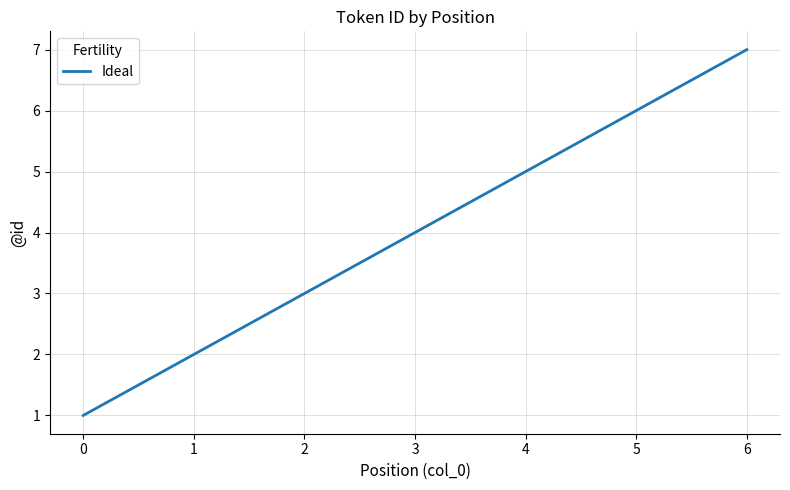

What is the sum of the values at 2 and 5?

9